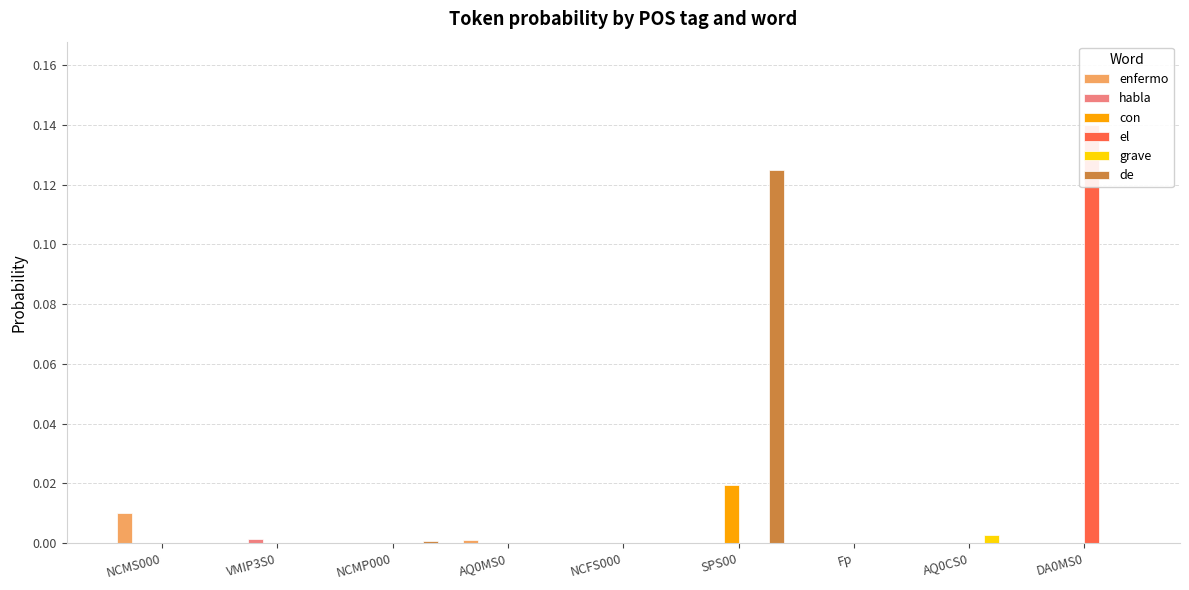

What is the label of the 4th bar from the right?

SPS00